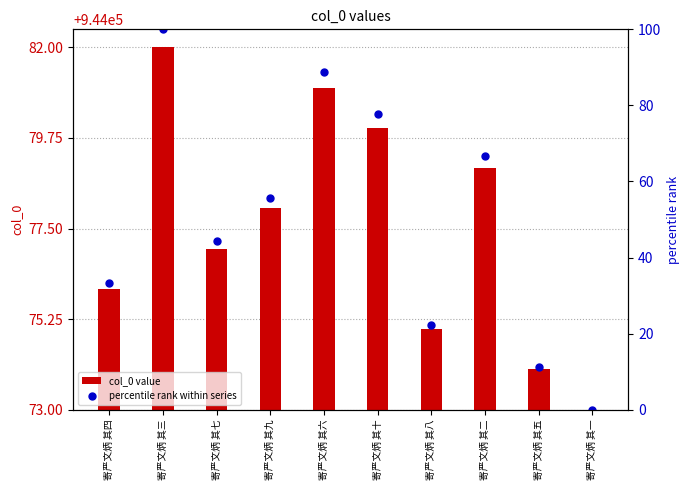

Does the chart contain stacked bars?

No